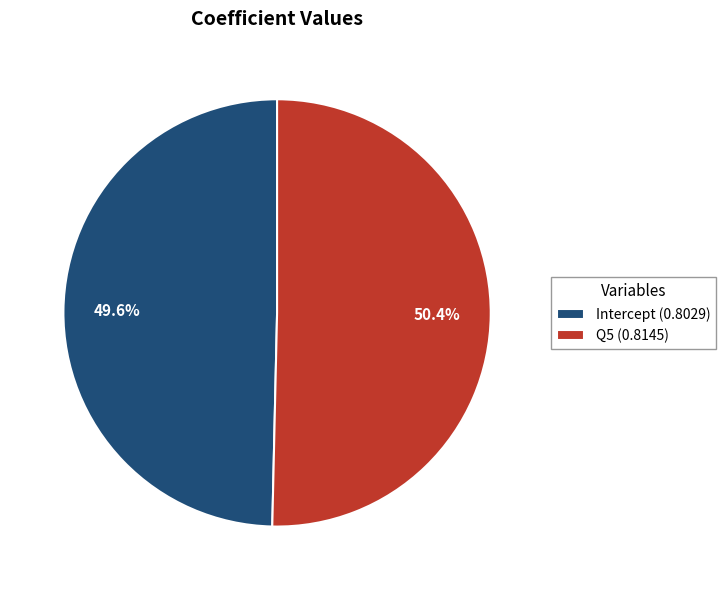

Between Q5 and Intercept, which is larger?

Q5